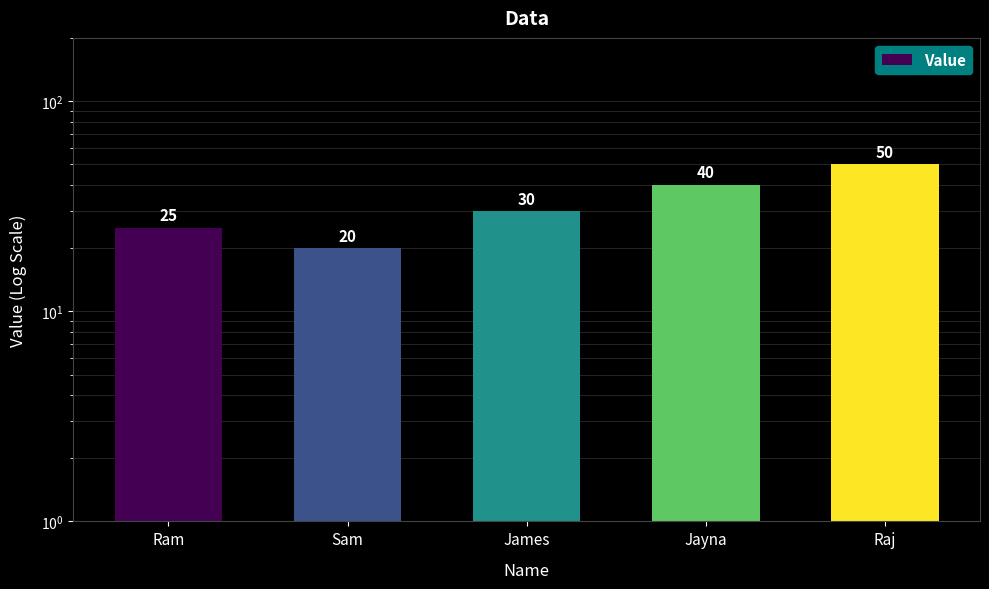

What is the label of the 5th bar from the left?

Raj